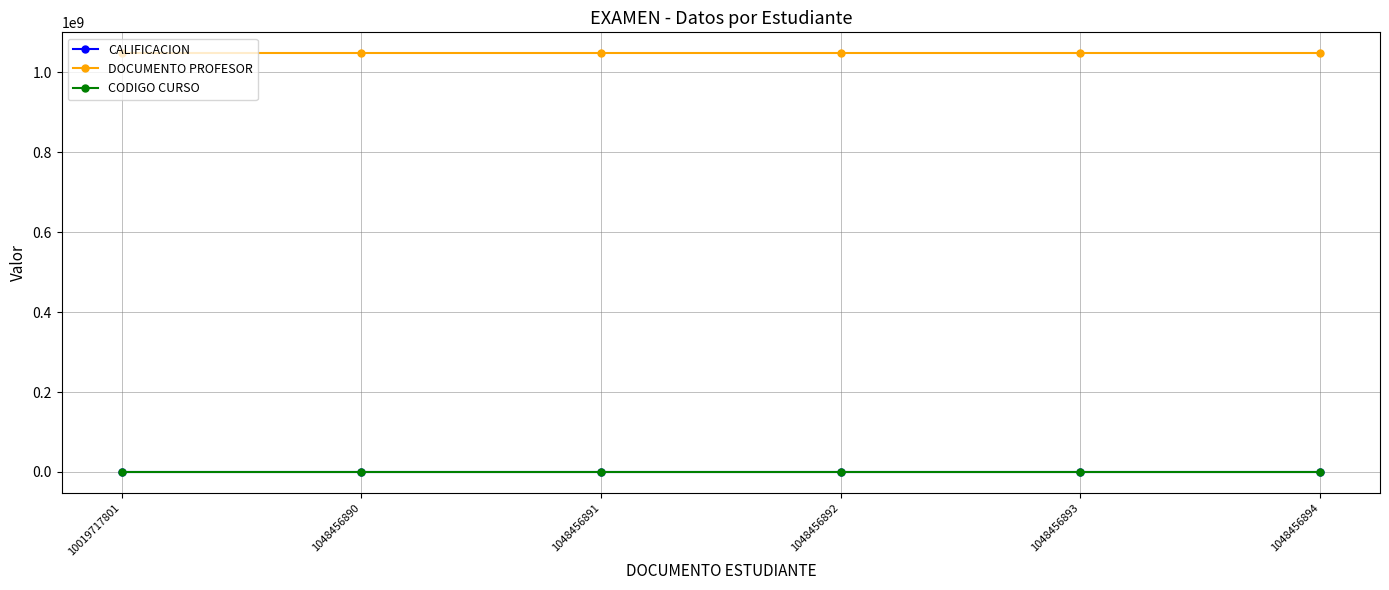

What is the lowest value of the DOCUMENTO PROFESOR series?

1047460132.0